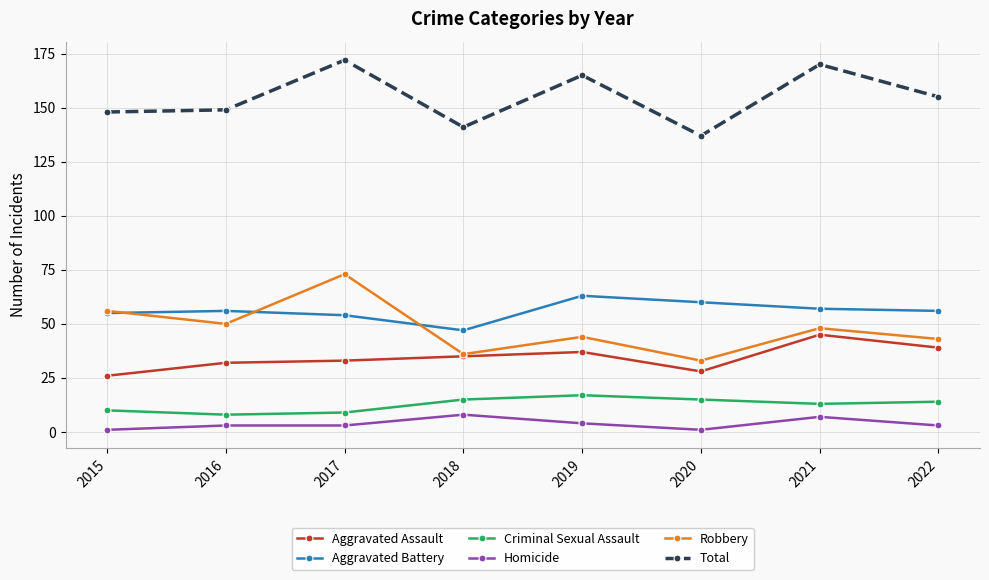

Is it true that Aggravated Battery equals 56 at 2022?

True